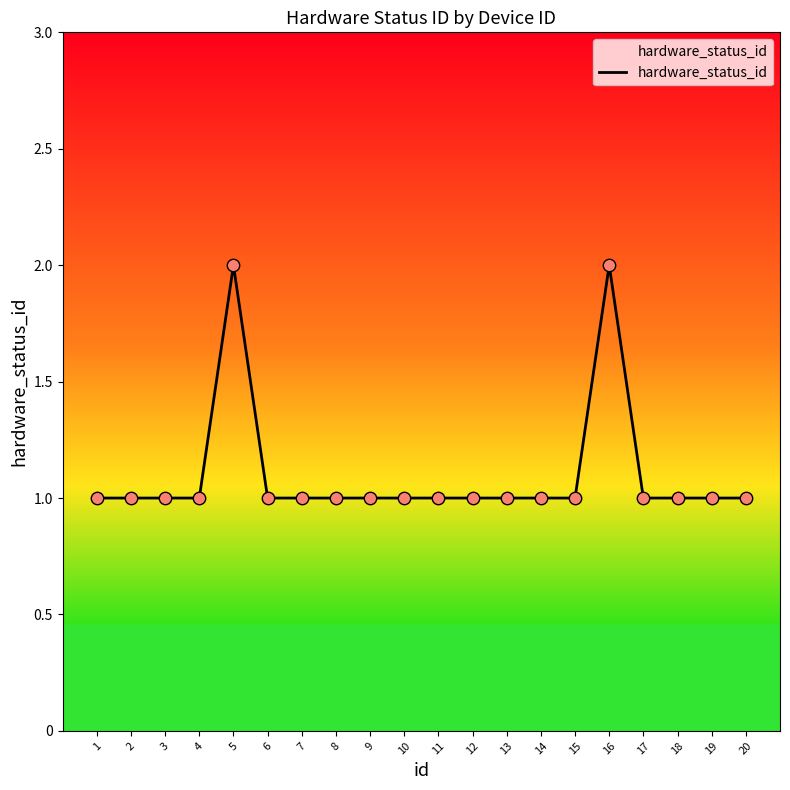

What is the ratio of the value at 3 to the value at 9?

1.0